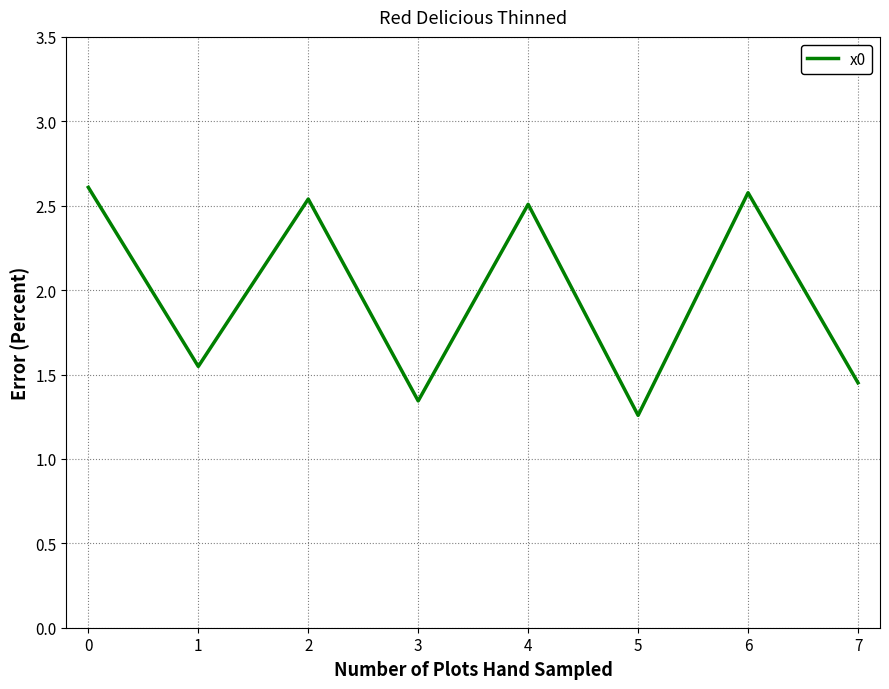

At which label is the value closest to 1?

5